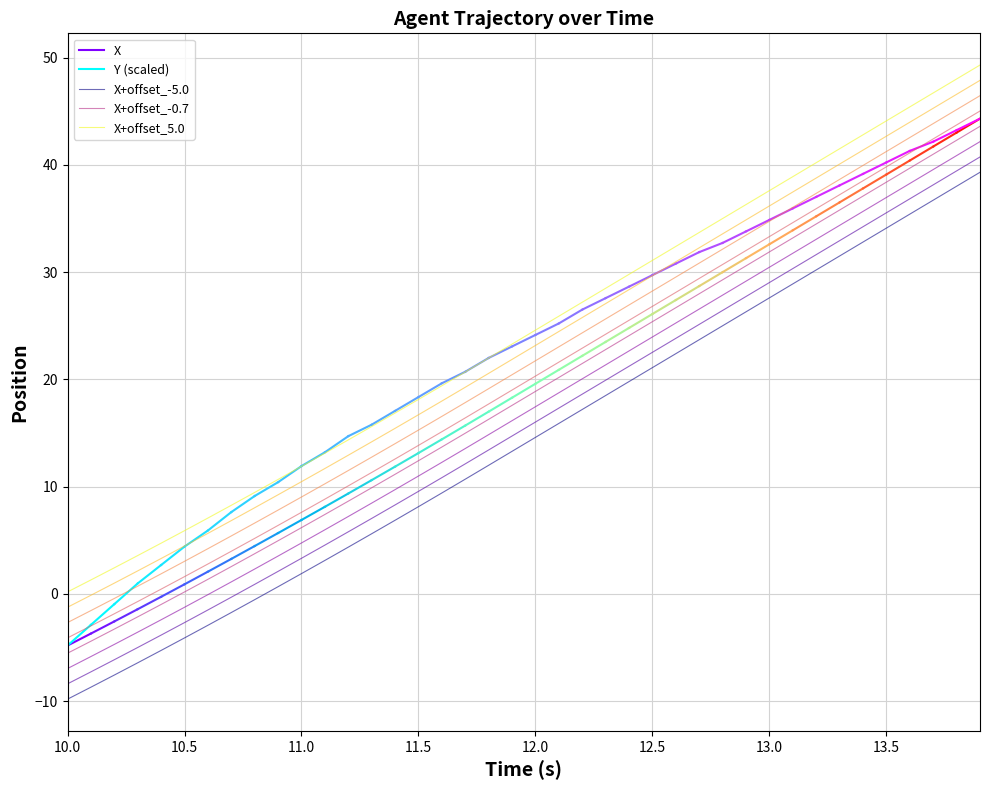

True or false: X+offset_-0.7 and X+offset_5.0 intersect in this chart.

False